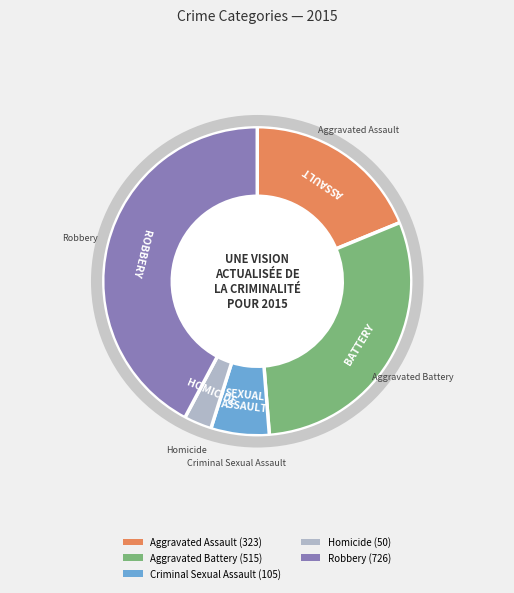

Does Aggravated Battery represent more than half of the total?

No